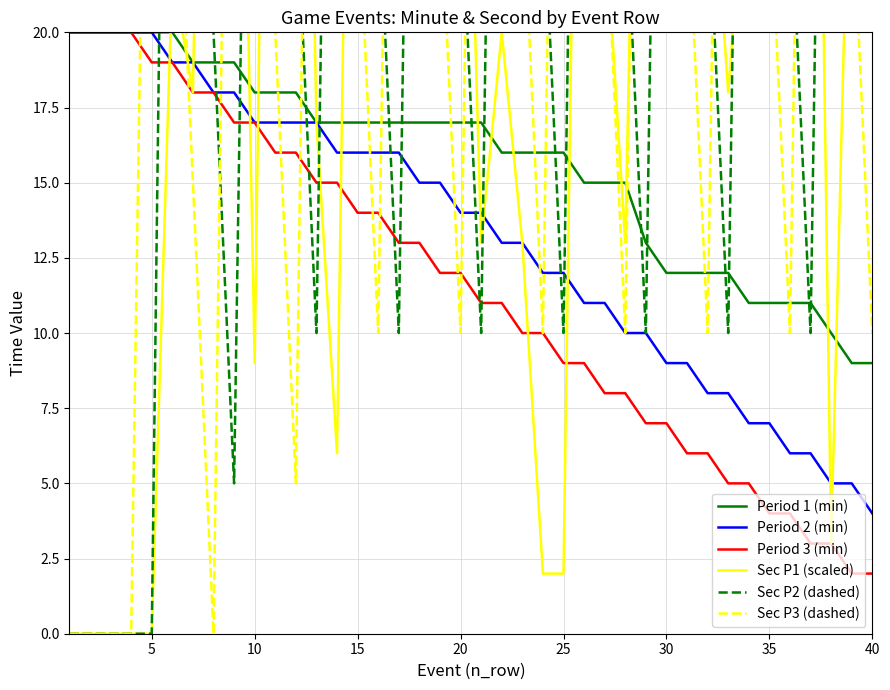

Is it true that Sec P3 (dashed) equals 40 at 33?

True